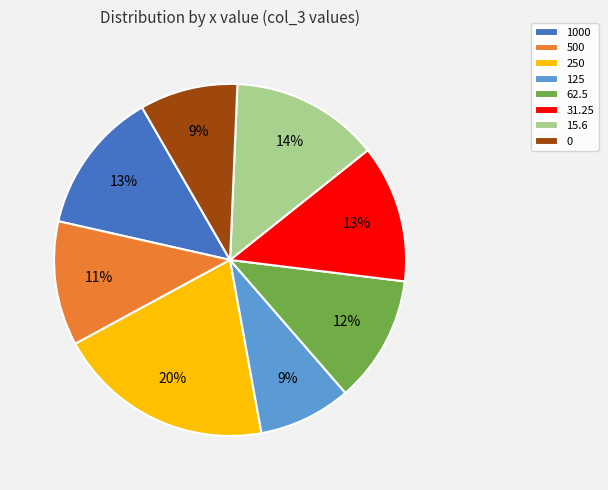

How many segments does this pie chart have?

8